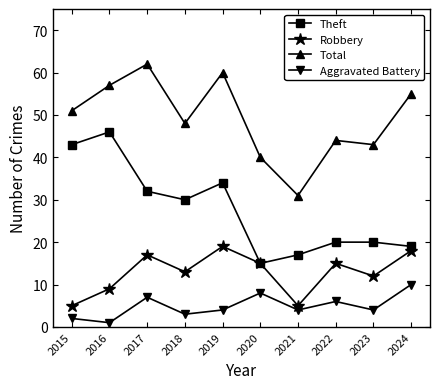

At which category does Aggravated Battery reach its first local peak?

2017